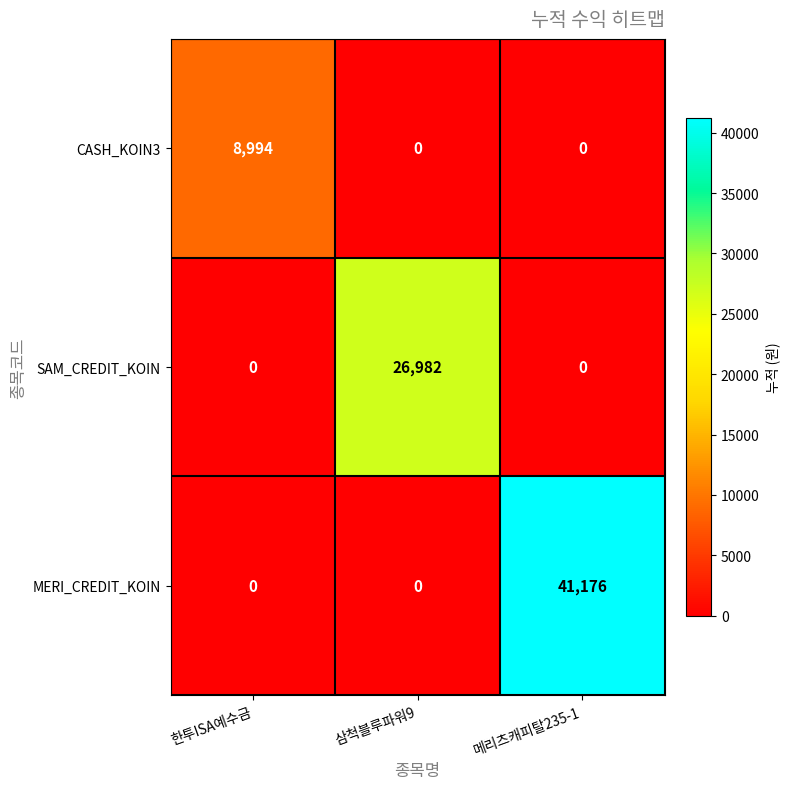

Rank the series by their average value, from highest to lowest.

MERI_CREDIT_KOIN, SAM_CREDIT_KOIN, CASH_KOIN3